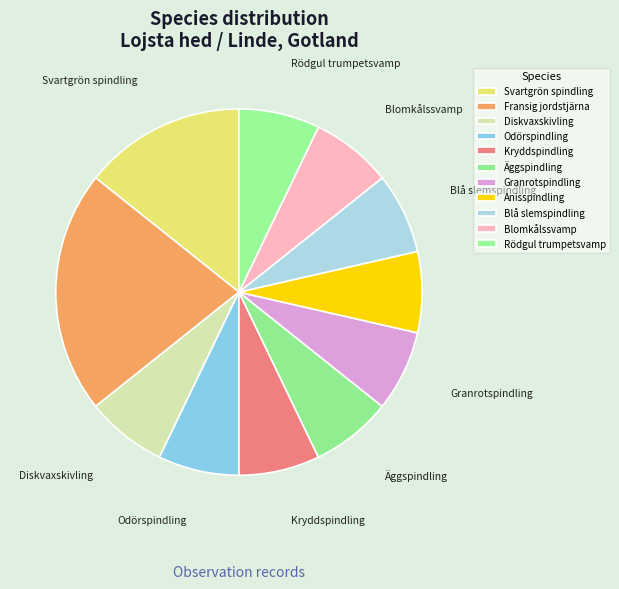

Which category has the biggest portion of the pie?

Fransig jordstjärna